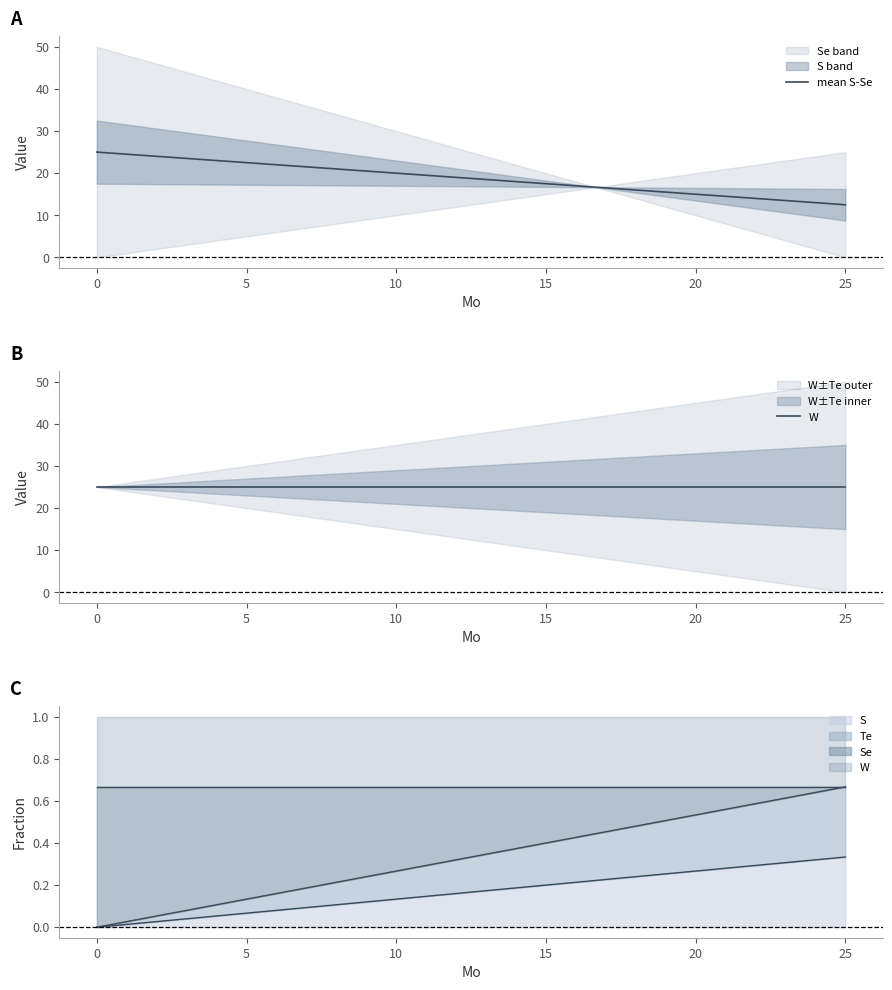

List the series in order of their peak value, highest first.

mean S-Se, W